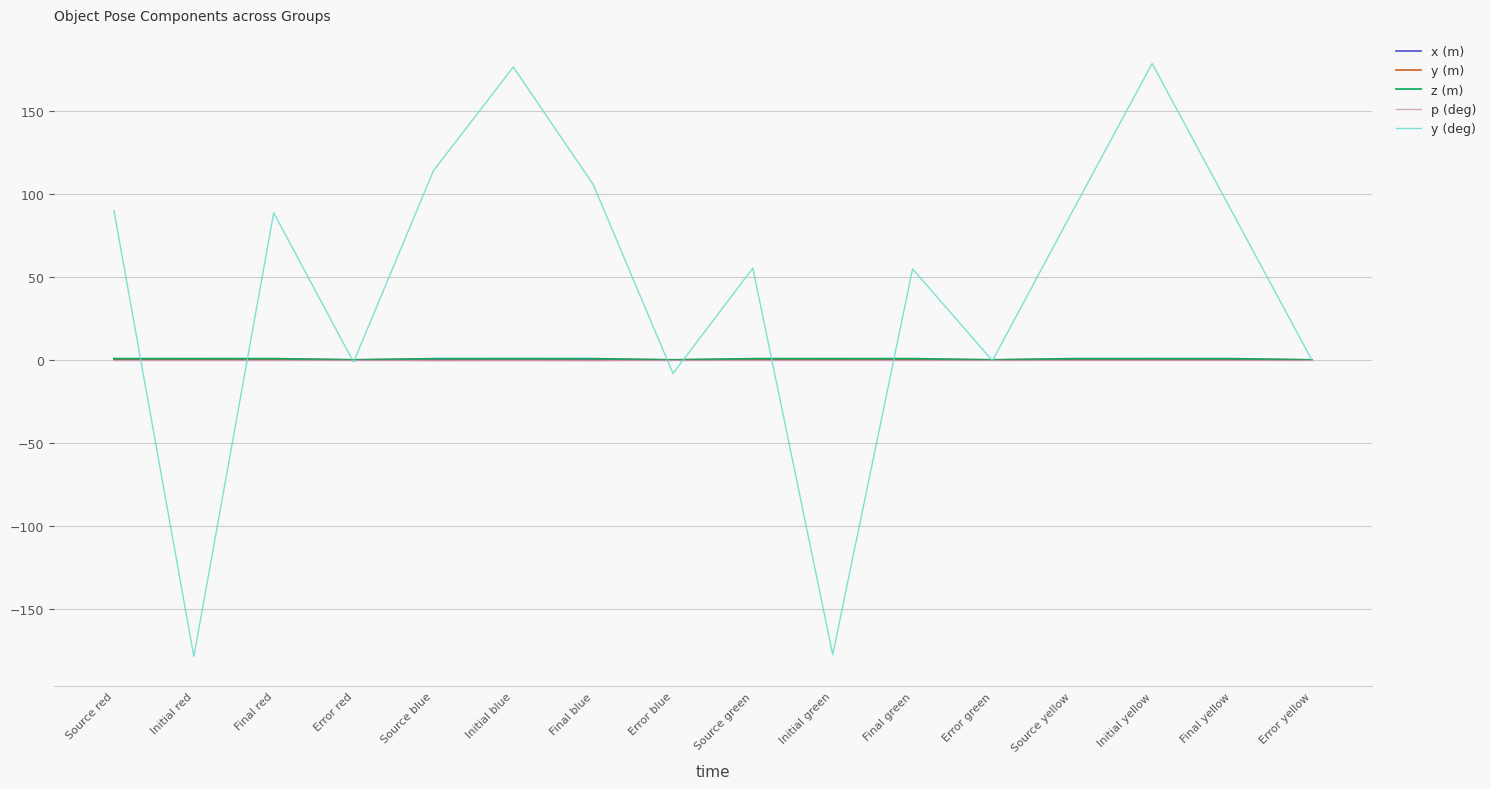

Where is the first local minimum for y (deg)?

Initial red